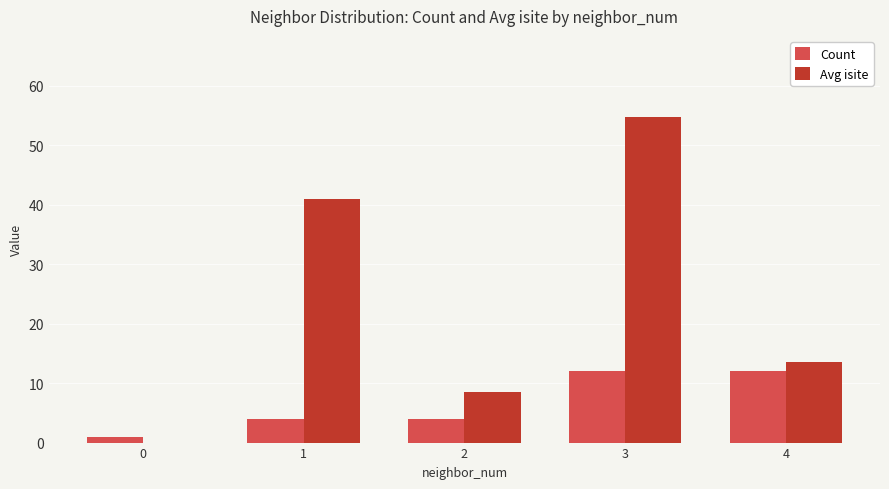

Reading left to right, transcribe all the data shown in this chart.

Count: 0=1.0	1=4.0	2=4.0	3=12.0	4=12.0
Avg isite: 0=0.0	1=41.0	2=8.5	3=54.7	4=13.5